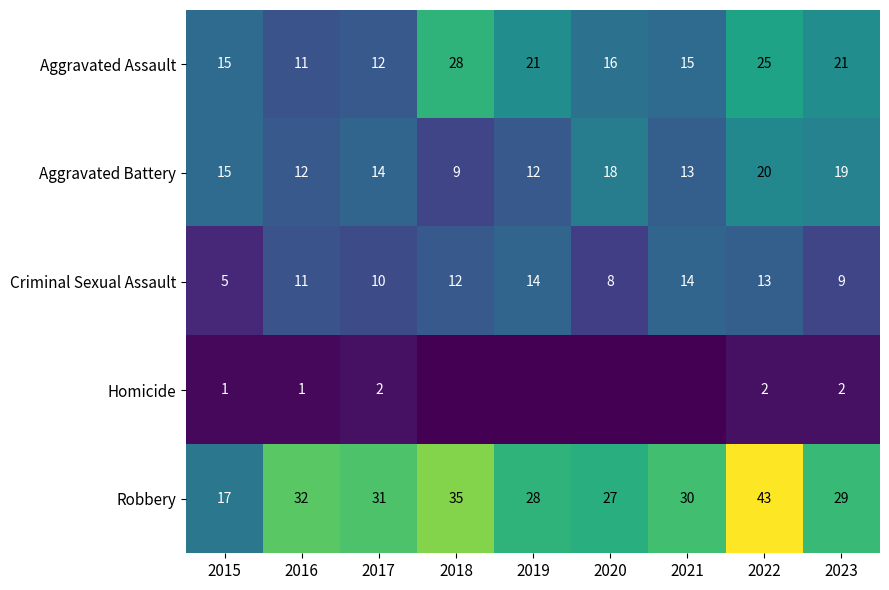

What is the approximate value of Criminal Sexual Assault at 2016?

11